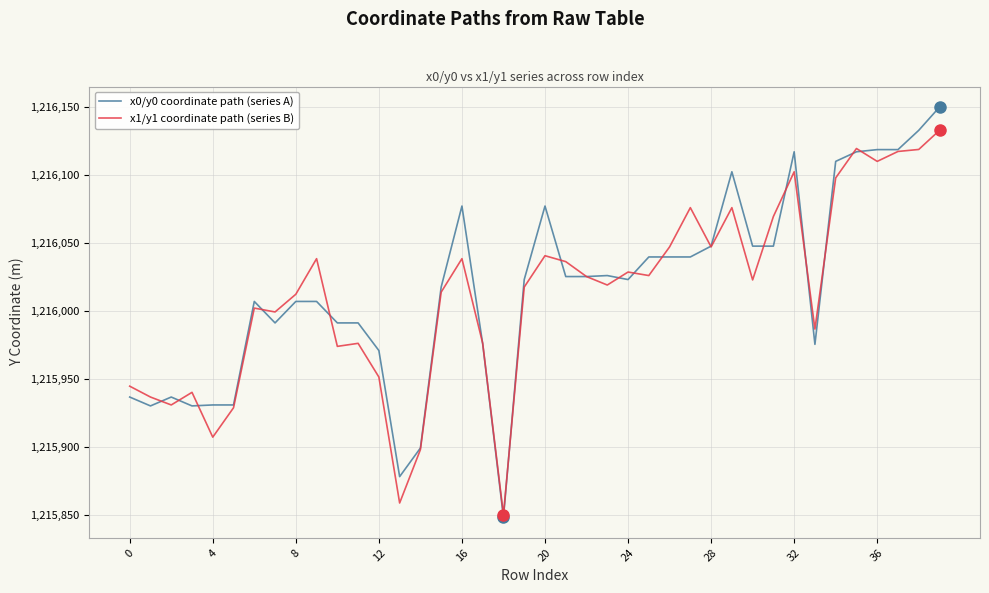

Which series has the largest range (max minus min)?

x0/y0 coordinate path (series A)